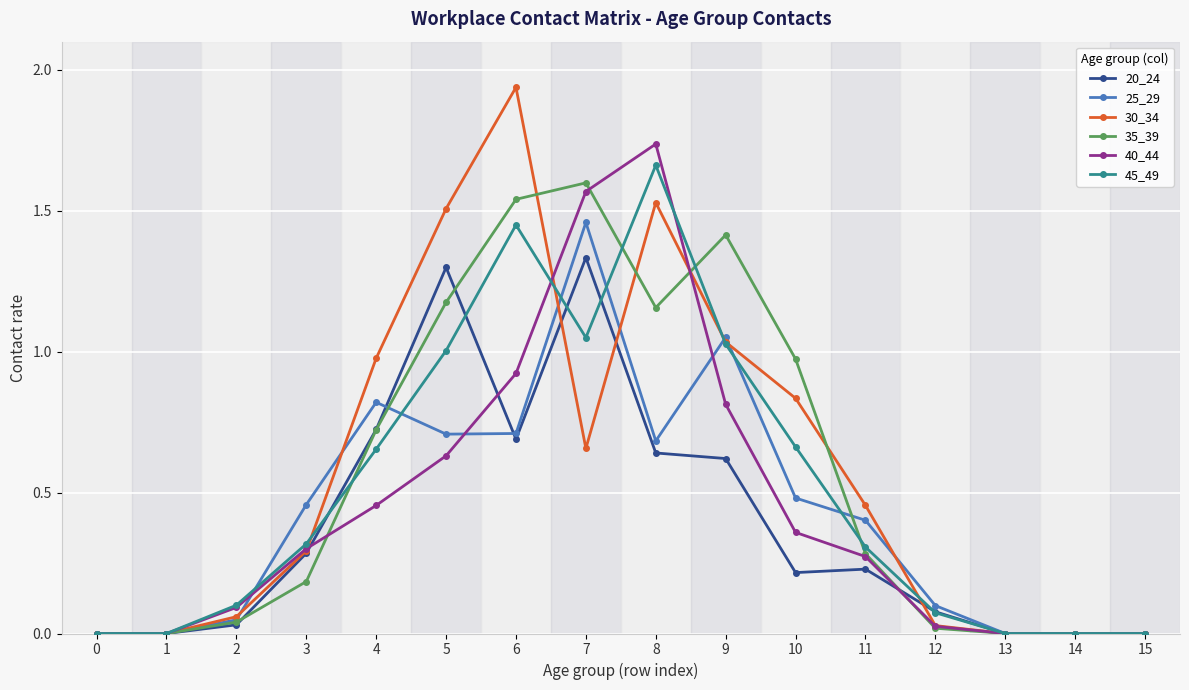

Is the value of 30_34 at 2 greater than the value of 40_44 at 8?

No